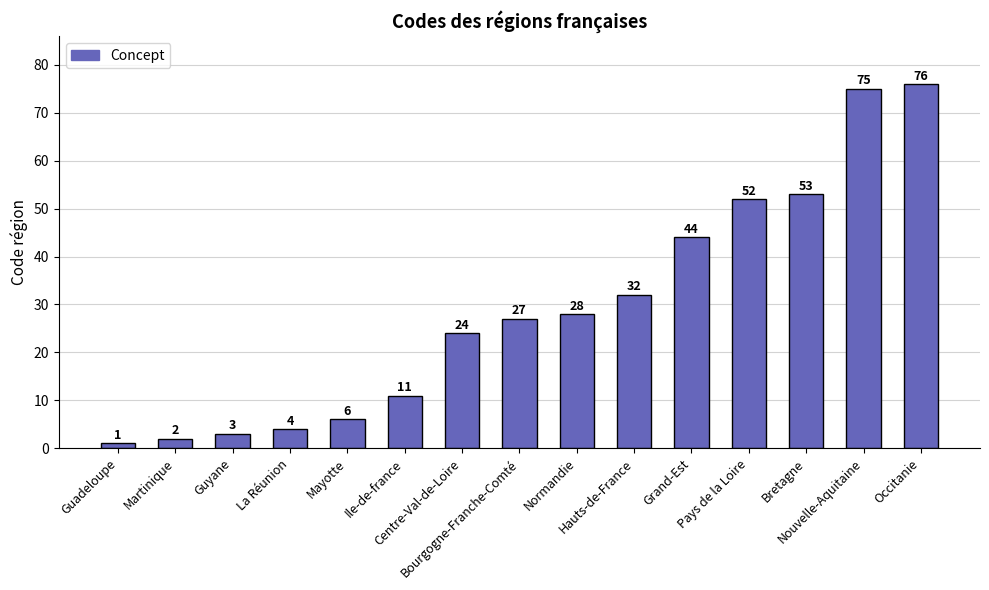

At which category does the chart reach its minimum across all series?

Guadeloupe